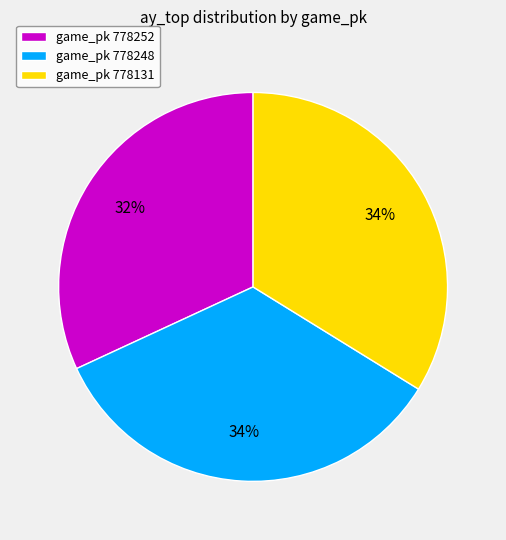

Combined, do game_pk 778131 and game_pk 778248 account for over 50%?

Yes